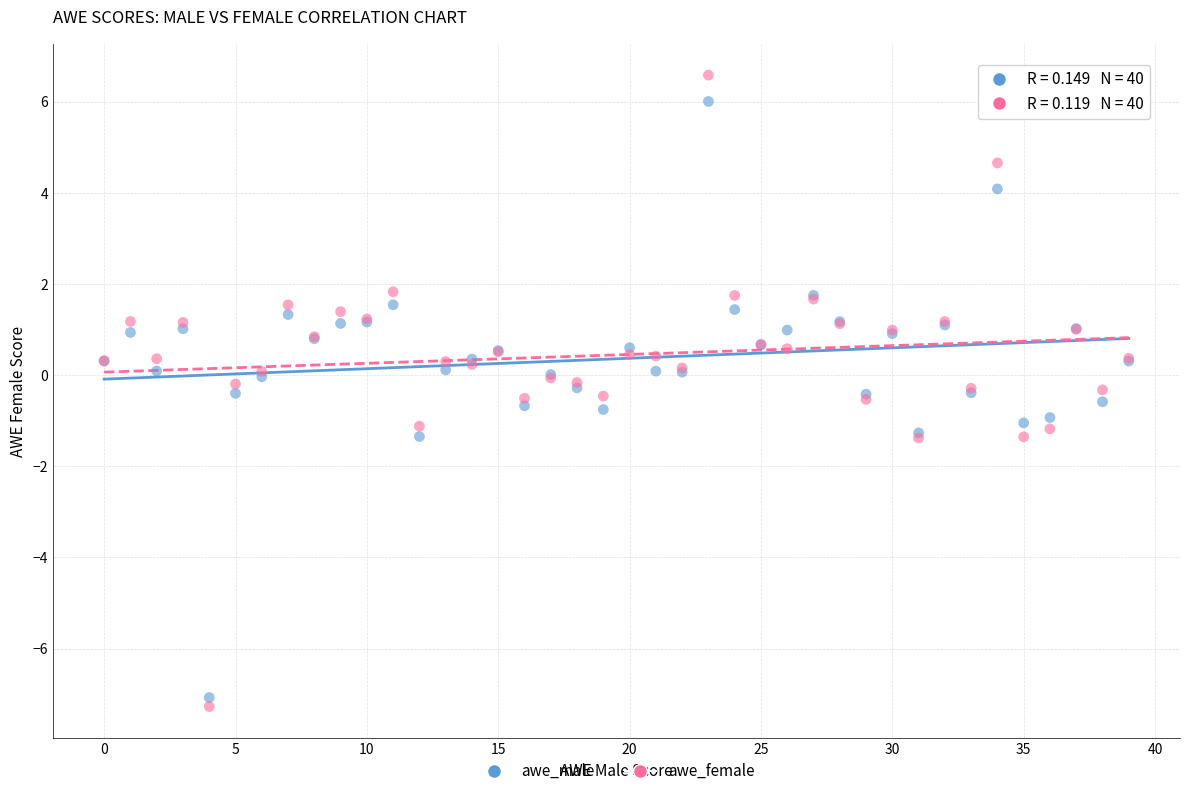

Which series contains the highest Y value?

awe_female